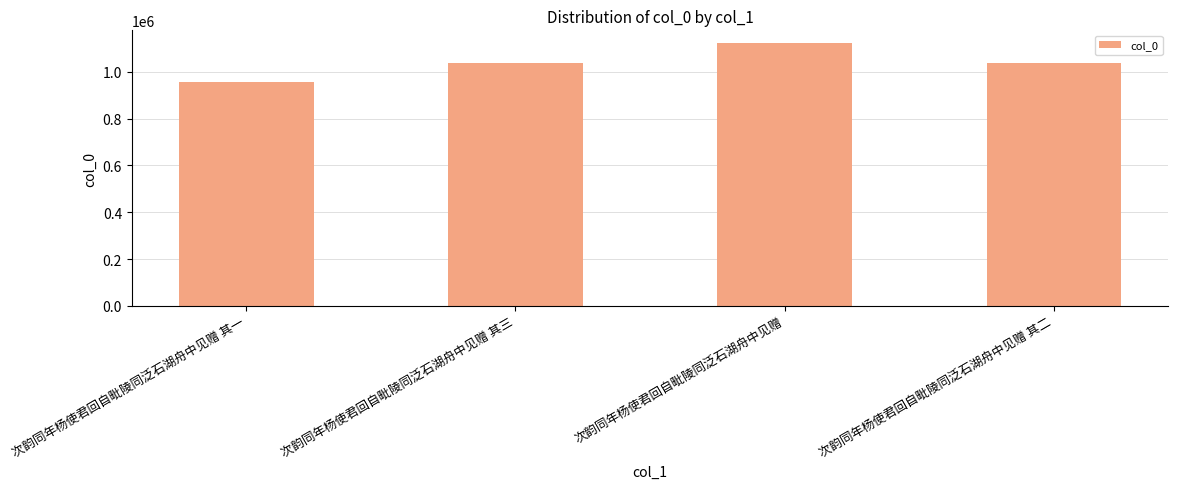

What value does the data have at 次韵同年杨使君回自毗陵同泛石湖舟中见赠 其二, to the nearest 50?

1036800